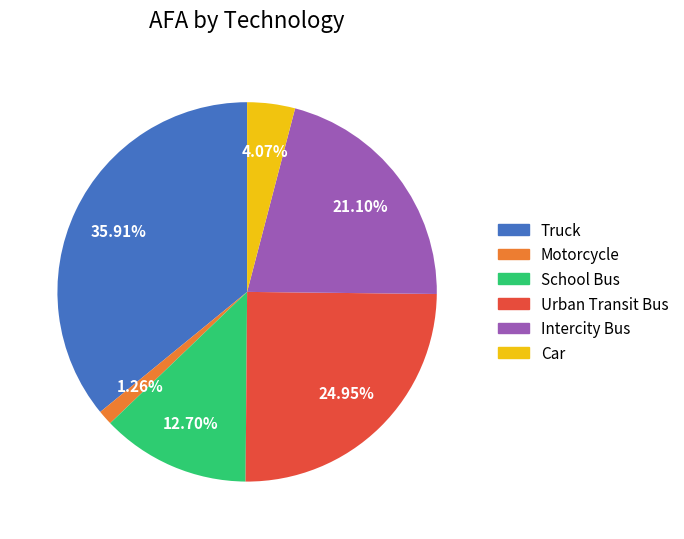

Is there a majority slice in this chart?

No